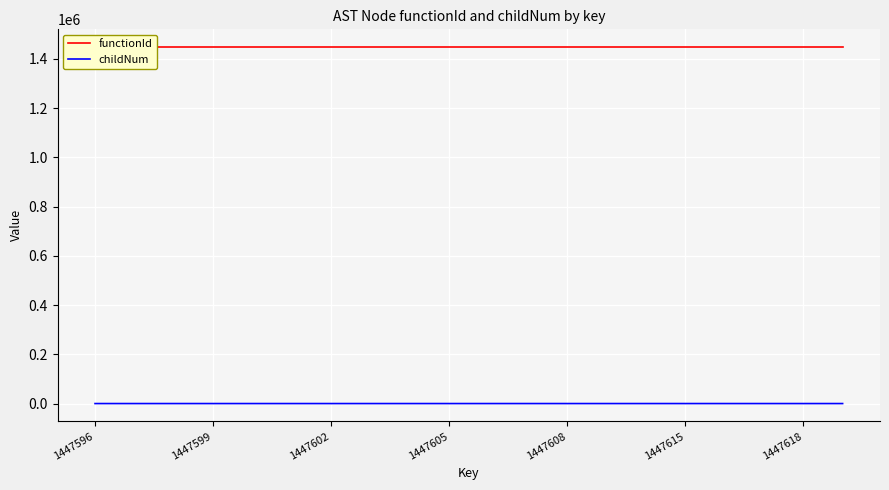

What is the approximate value of functionId at 17?

1447595